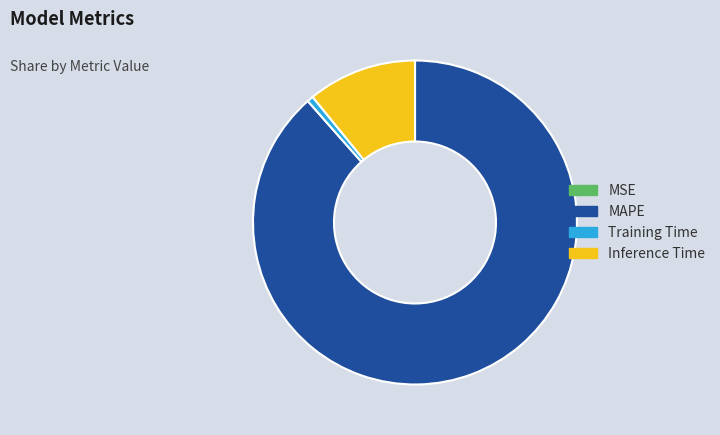

Which category has the biggest portion of the pie?

MAPE